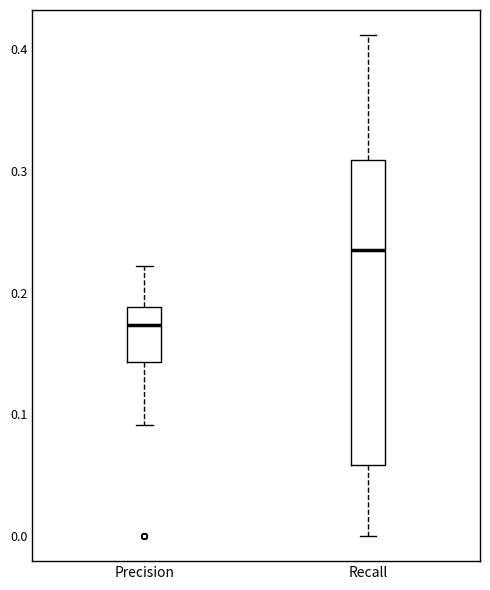

Reading left to right, transcribe this box plot: for each box, give where its median line is, the range the box spans, and where its two whiskers end, as read against the y-axis. The values are not printed on the chart, so give them approximately, as read against the axis.

Precision: median 0.17, box 0.14 to 0.19, whiskers 0.09 to 0.22
Recall: median 0.24, box 0.06 to 0.31, whiskers 0.00 to 0.41